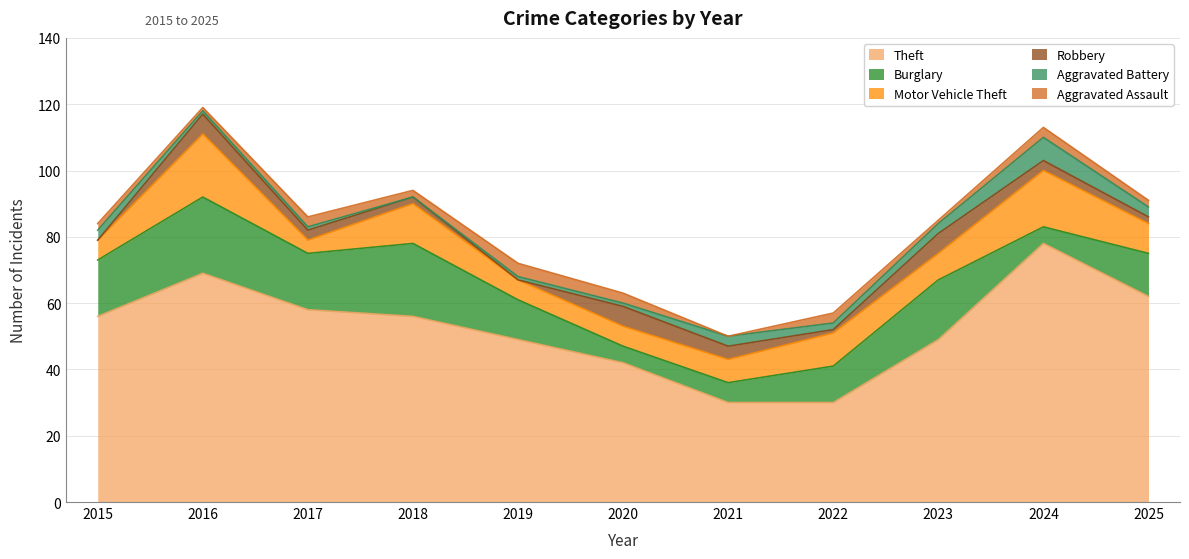

What is the difference between the maximum and minimum values in the Aggravated Assault series?

4